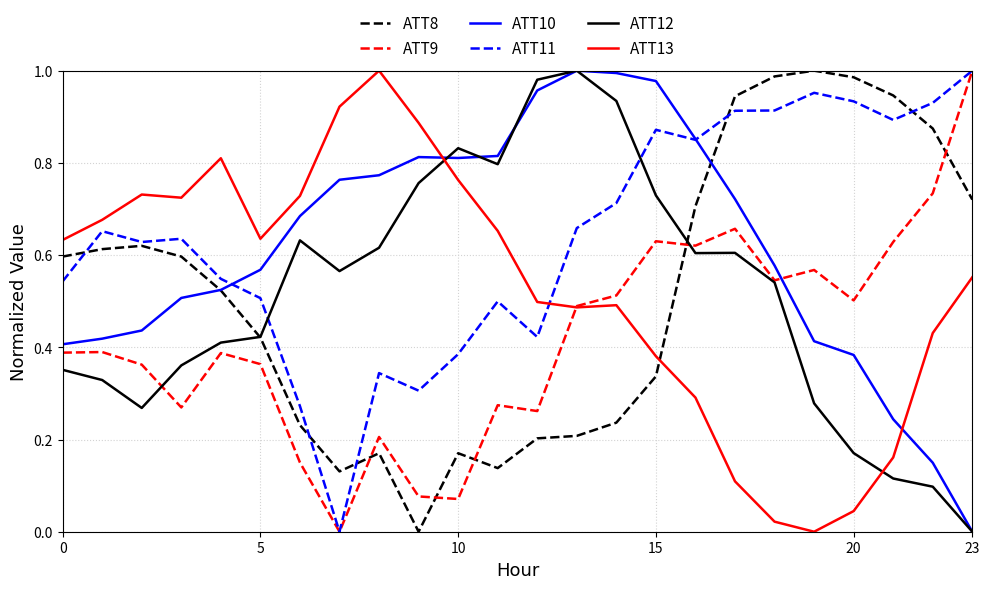

Does the chart display data point markers on the line(s)?

No